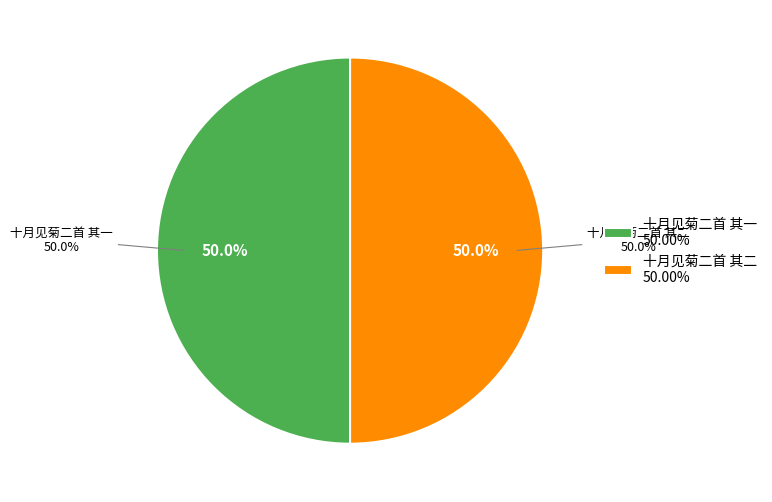

Between 十月见菊二首 其一 and 十月见菊二首 其二, which is larger?

十月见菊二首 其一